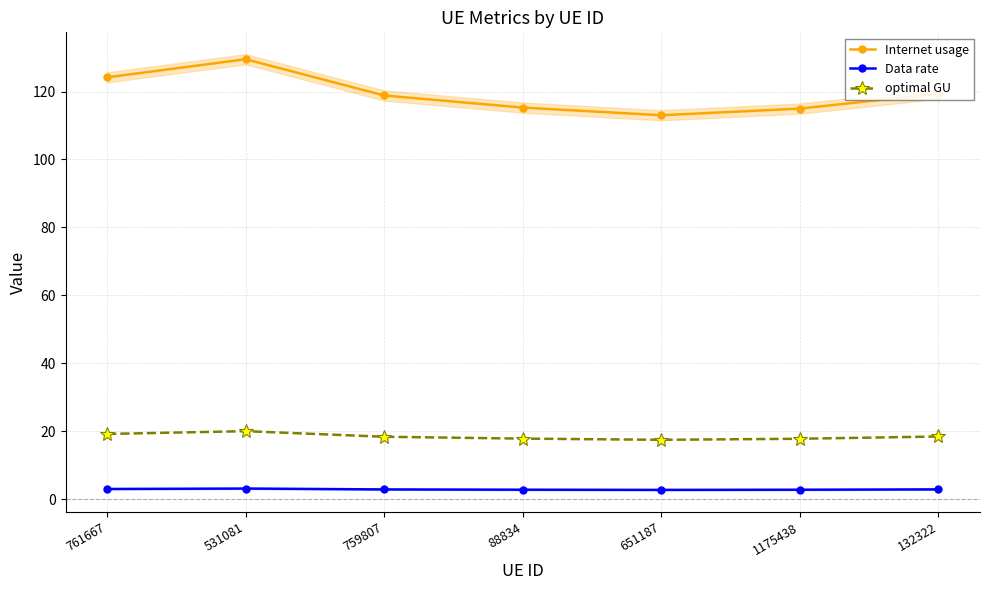

The value of Data rate at 531081 is 1.6. True or false?

False